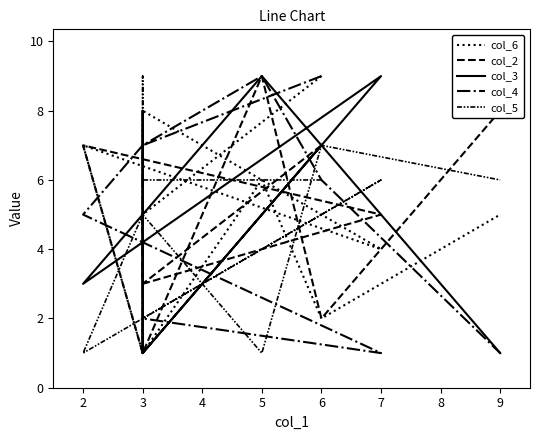

How many times do col_5 and col_2 cross each other?

8